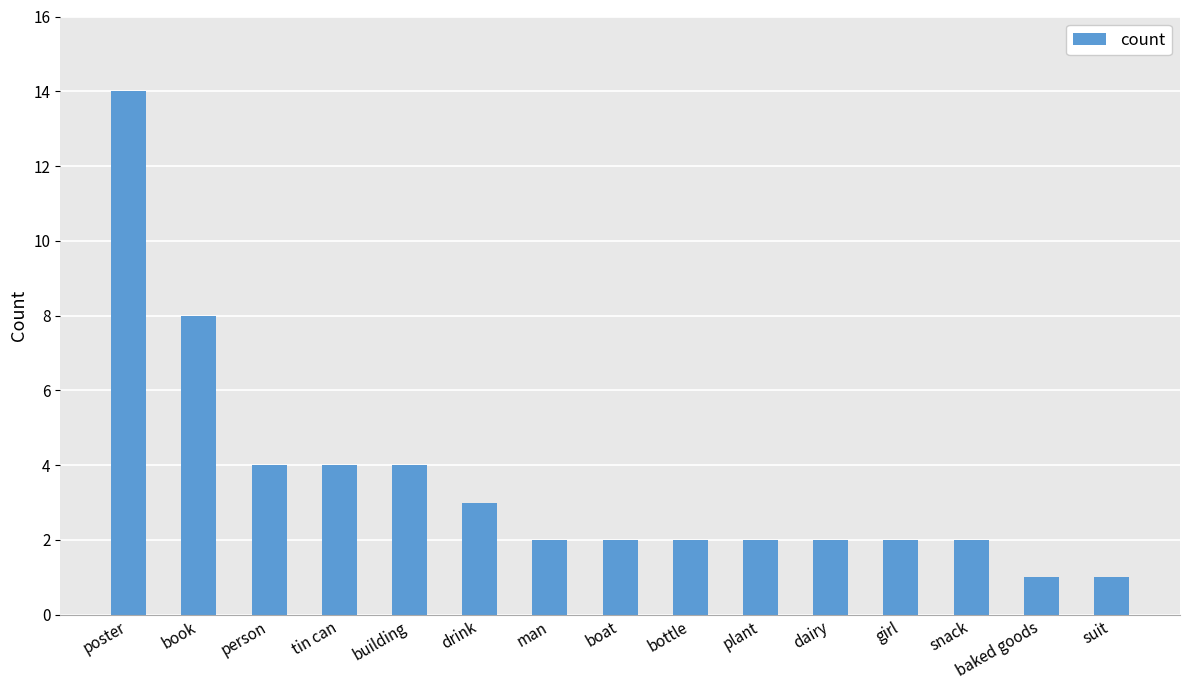

What is the label of the 15th bar from the right?

poster